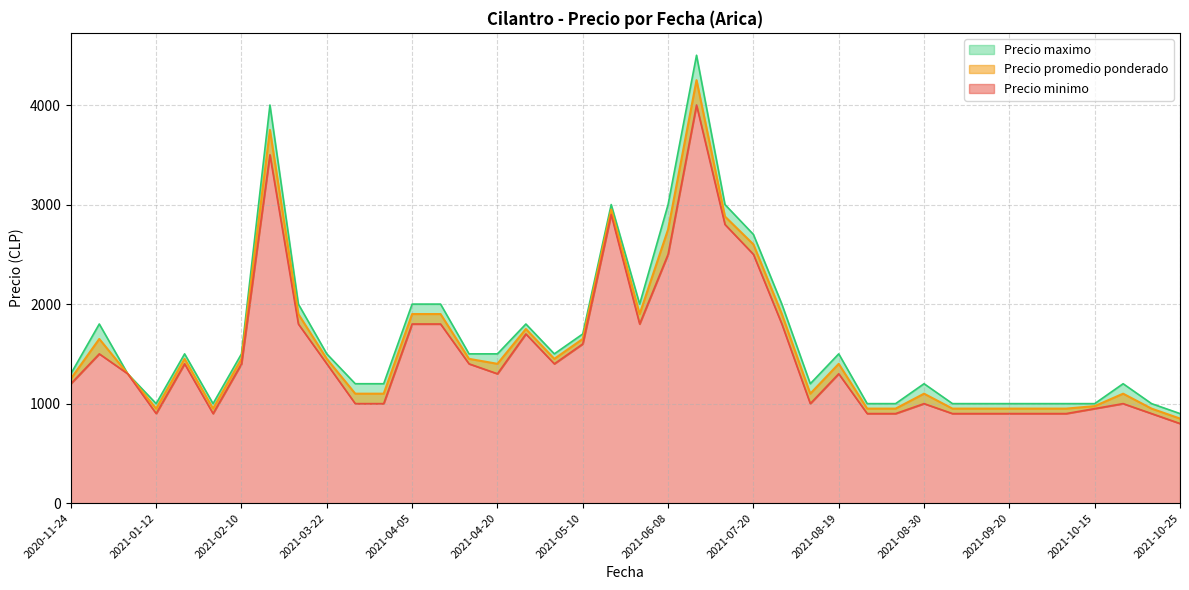

Does the chart have visible grid lines?

Yes